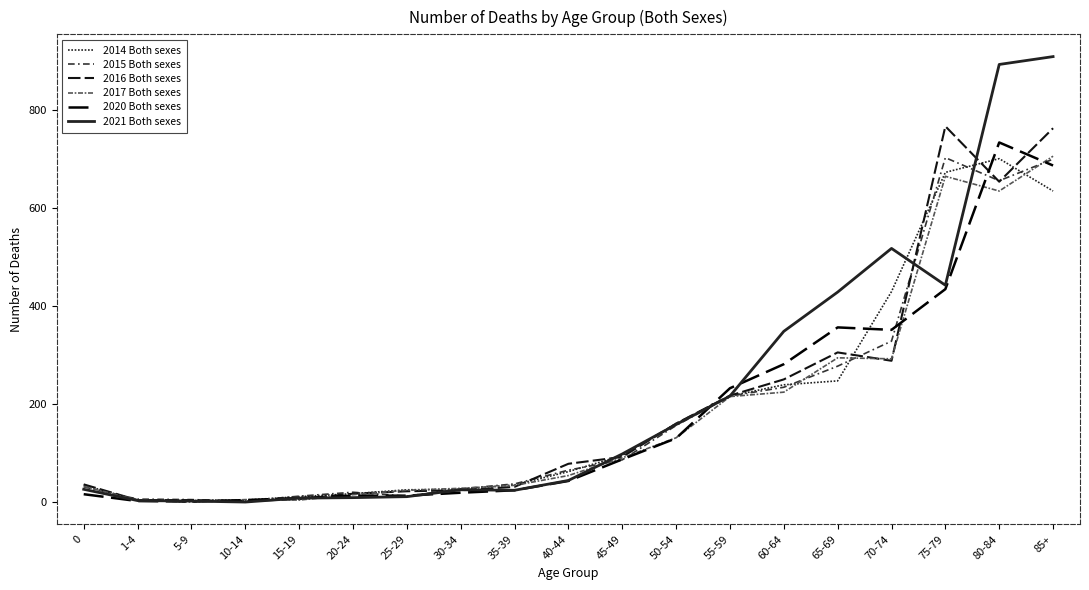

Reading left to right, transcribe all the data shown in this chart.

2014 Both sexes: 35	3	3	4	11	17	25	26	35	62	95	160	216	239	247	429	672	700	634
2015 Both sexes: 31	6	5	2	12	20	12	27	37	65	86	156	216	234	277	328	702	655	699
2016 Both sexes: 36	4	4	2	6	17	22	24	31	78	92	160	217	250	305	288	766	653	762
2017 Both sexes: 32	4	0	5	4	15	24	28	34	54	90	131	215	224	294	292	664	634	705
2020 Both sexes: 16	2	1	4	8	13	13	19	24	43	87	130	232	281	356	351	434	733	686
2021 Both sexes: 26	3	2	0	8	9	11	25	24	44	98	158	216	348	428	517	442	892	908